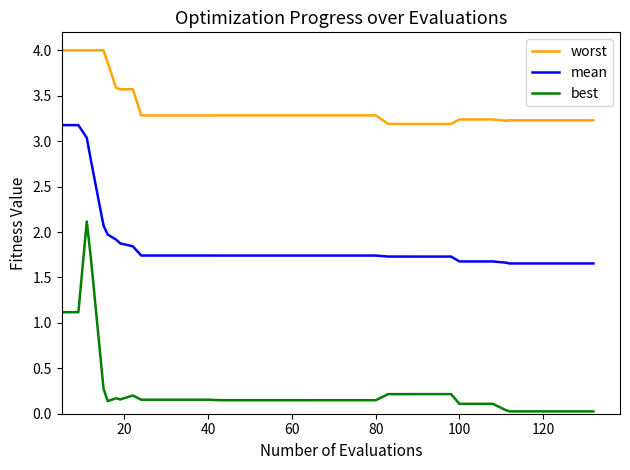

What is the difference between the maximum and second lowest values in the mean series?

1.5